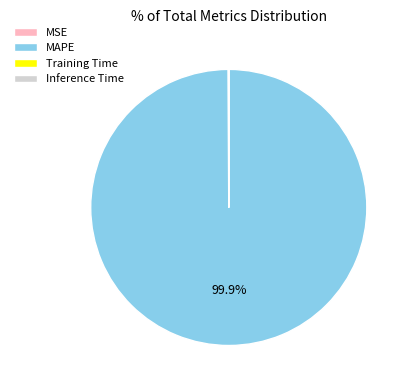

Which category accounts for the majority?

MAPE